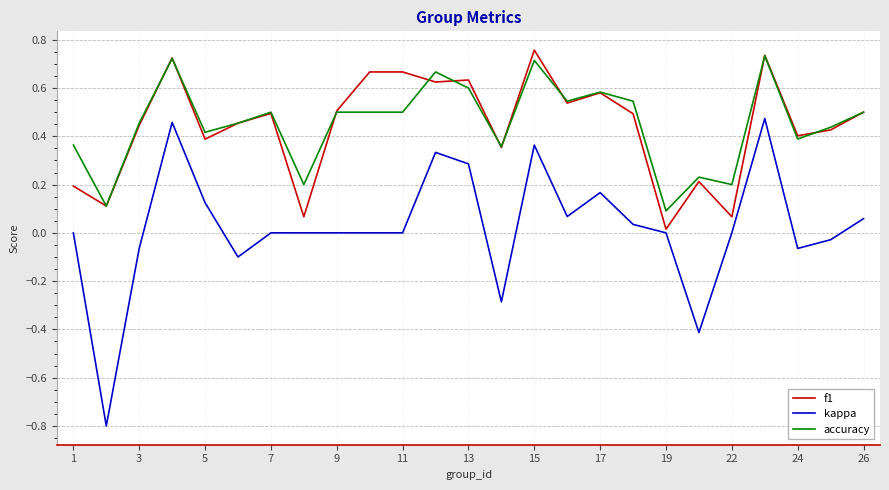

True or false: kappa and accuracy intersect in this chart.

False